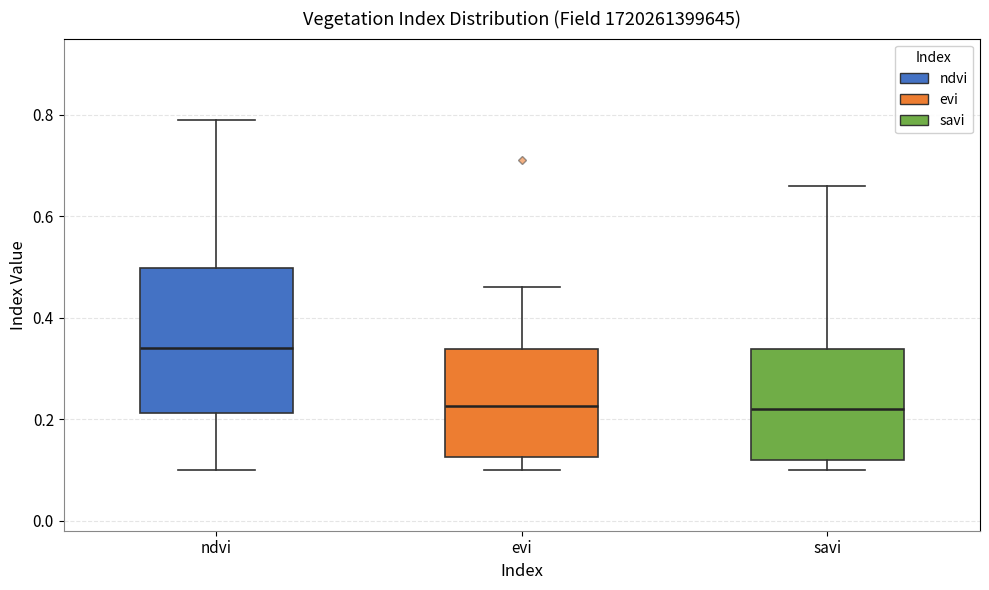

Reading left to right, transcribe this box plot: for each box, give where its median line is, the range the box spans, and where its two whiskers end, as read against the y-axis. The values are not printed on the chart, so give them approximately, as read against the axis.

ndvi: median 0.34, box 0.22 to 0.50, whiskers 0.10 to 0.80
evi: median 0.22, box 0.12 to 0.34, whiskers 0.10 to 0.46
savi: median 0.22, box 0.12 to 0.34, whiskers 0.10 to 0.66